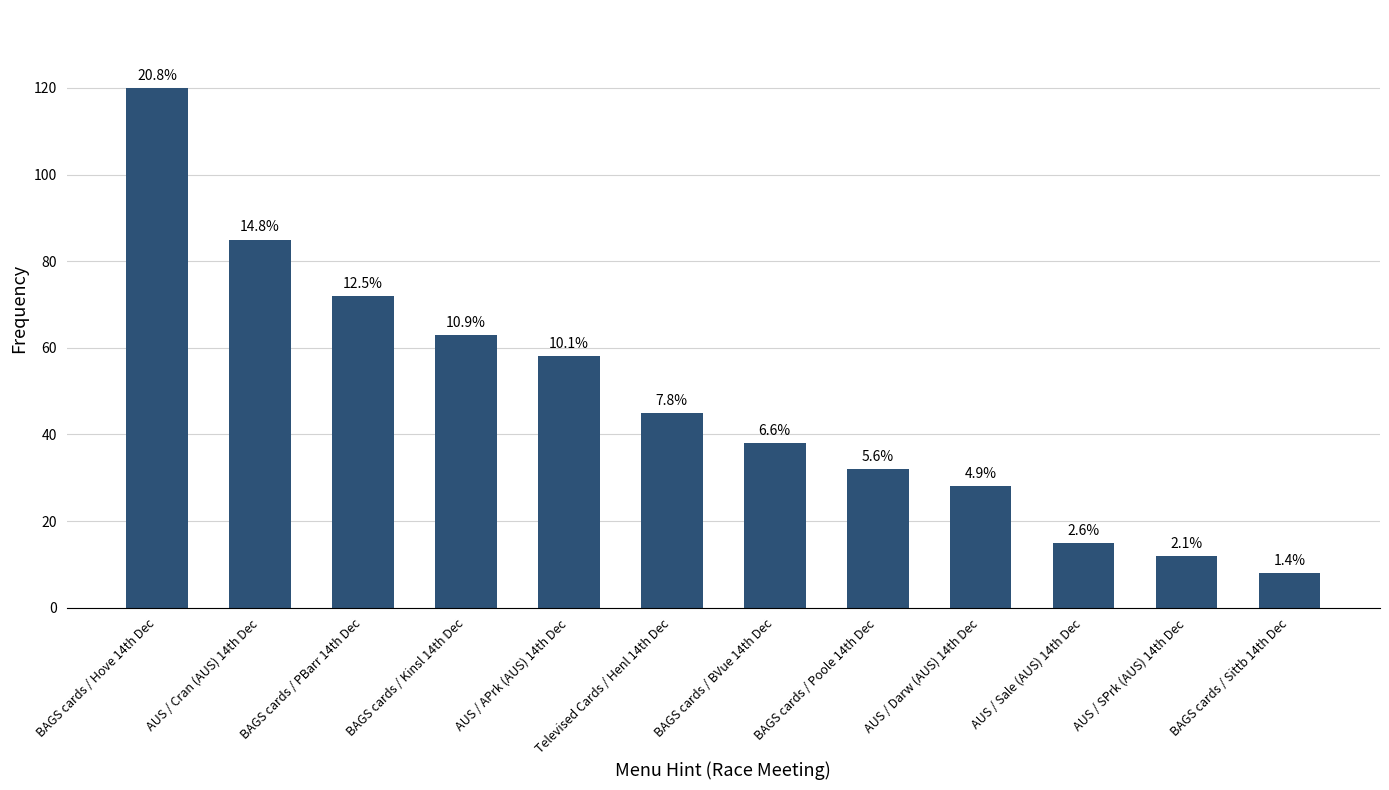

How many bars are there in total?

12